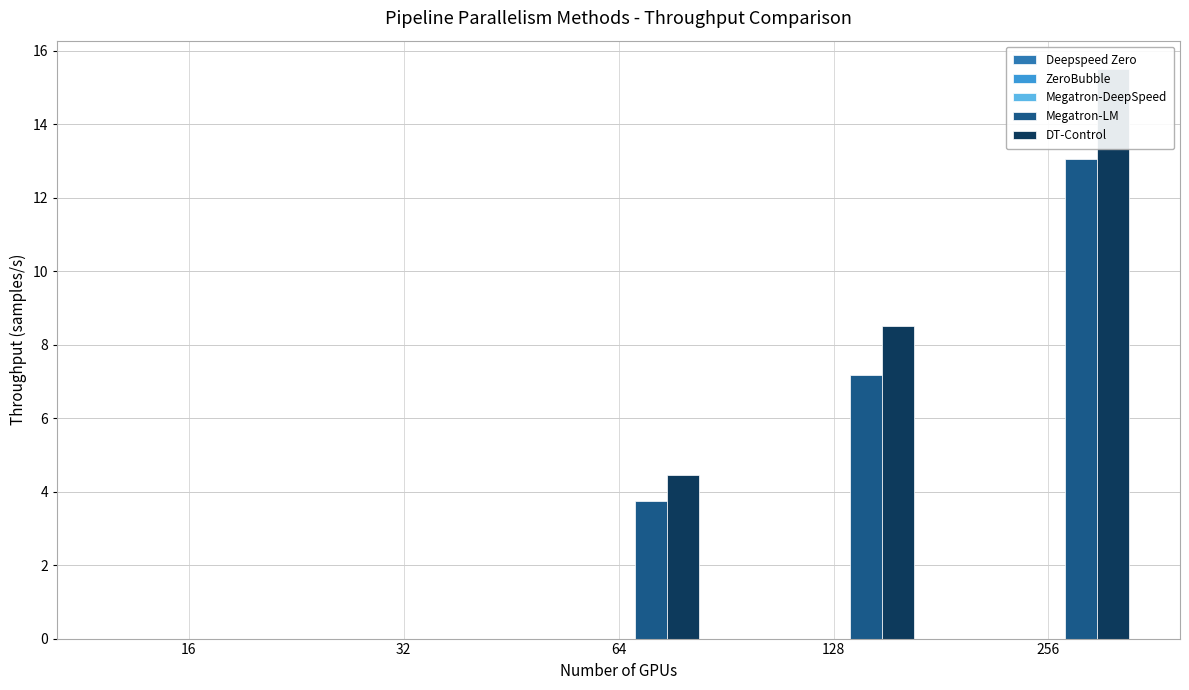

Are the bars horizontal?

No